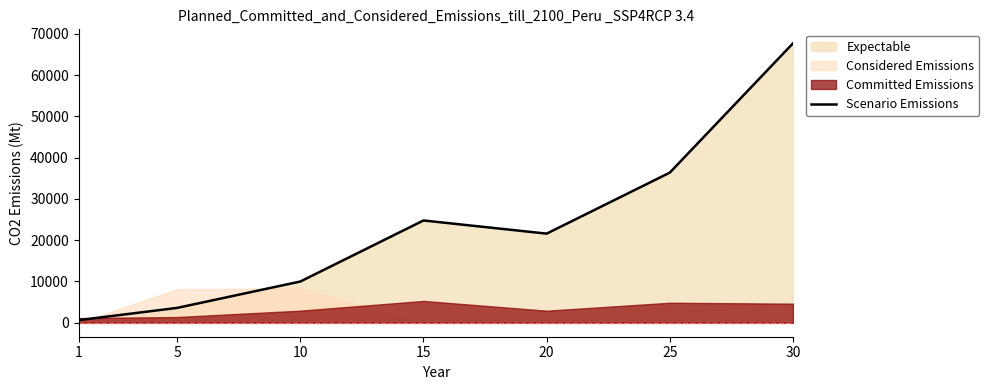

What is the change in value from 5 to 20?

+18000